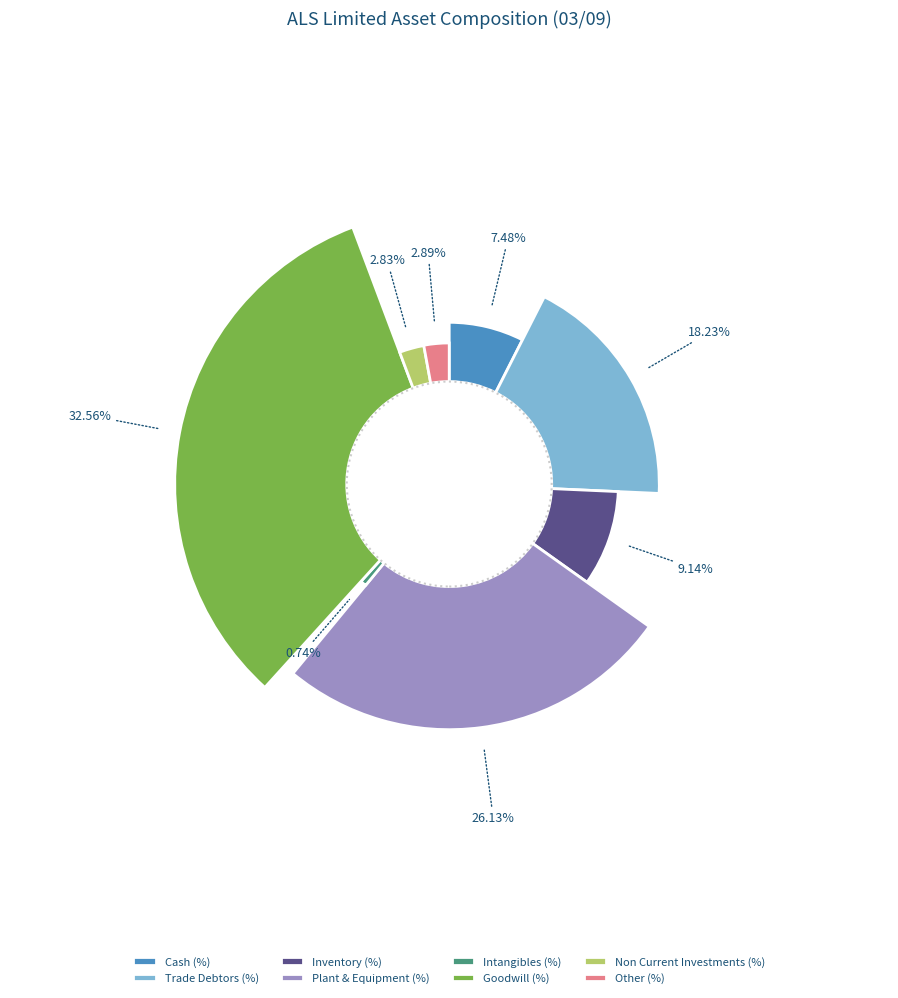

To the nearest percent, what is the average slice percentage?

12%